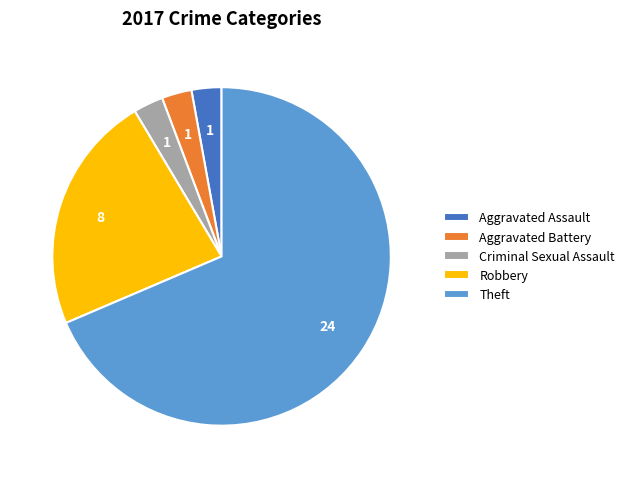

Does any single category account for the majority?

Yes